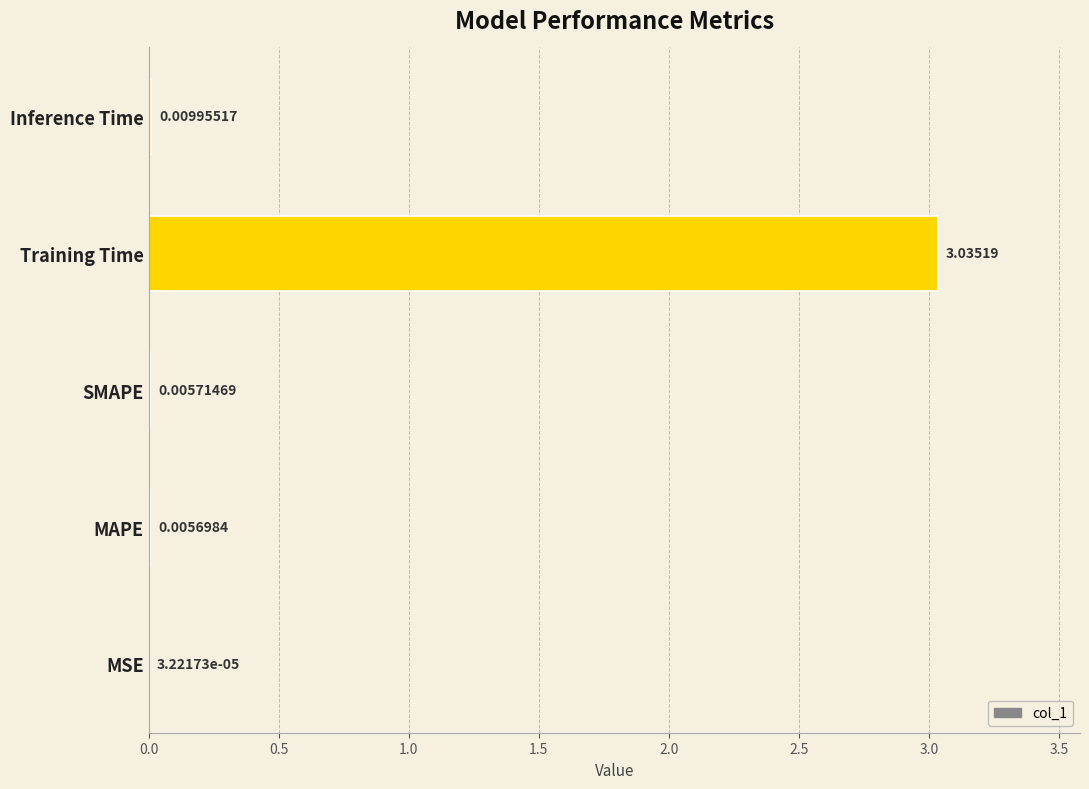

Which has a higher value, SMAPE or MSE?

SMAPE